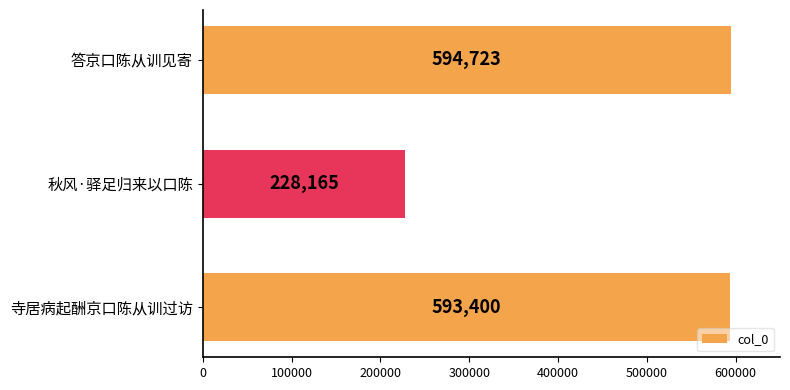

What is the greatest value displayed?

594723